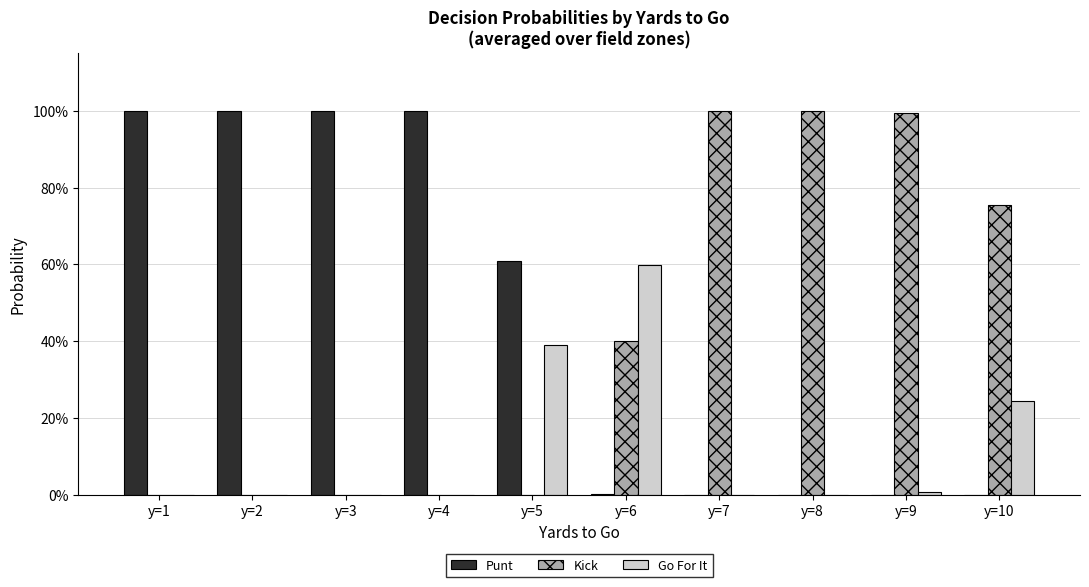

Does the chart contain stacked bars?

No